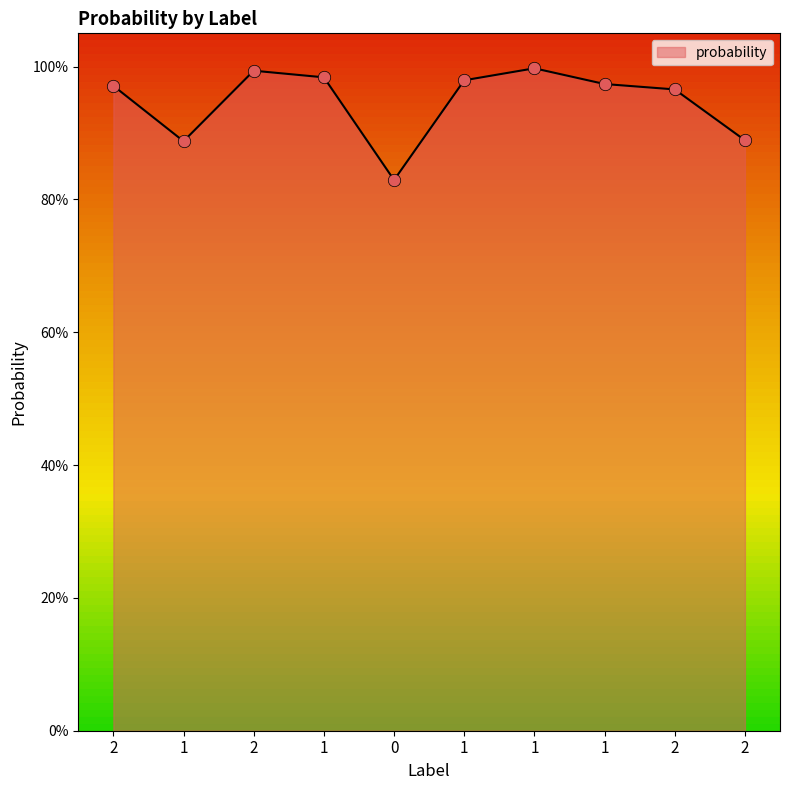

Does the chart have visible grid lines?

No